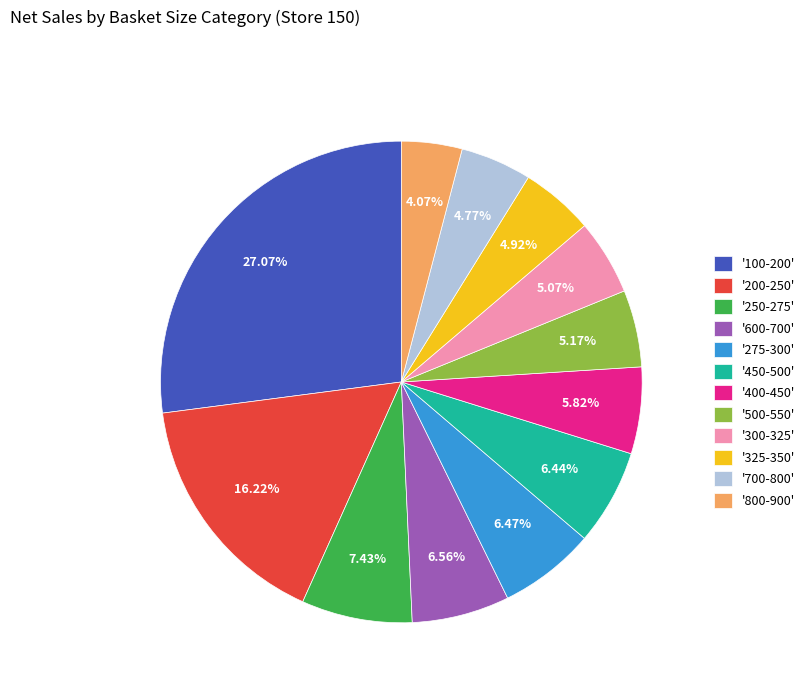

Do '325-350' and '600-700' together represent more than half of the pie?

No